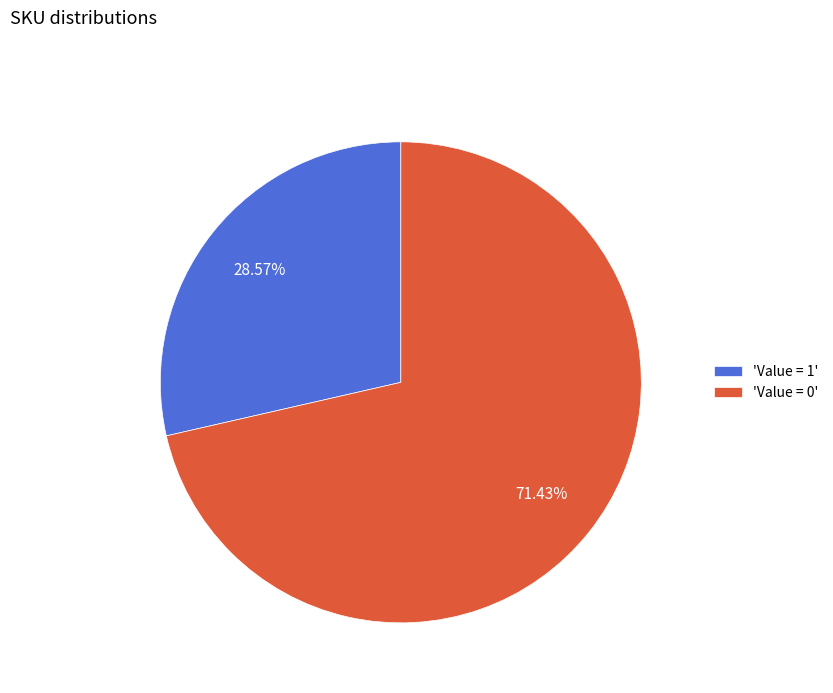

Do 'Value = 1' and 'Value = 0' together represent more than half of the pie?

Yes